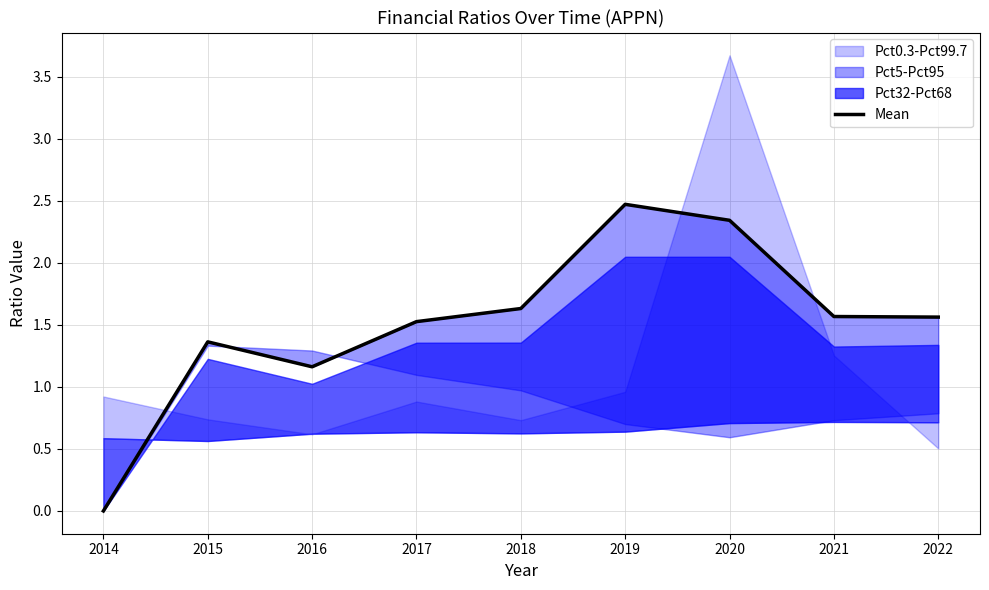

What is the difference between the values at 2015 and 2018?

0.3